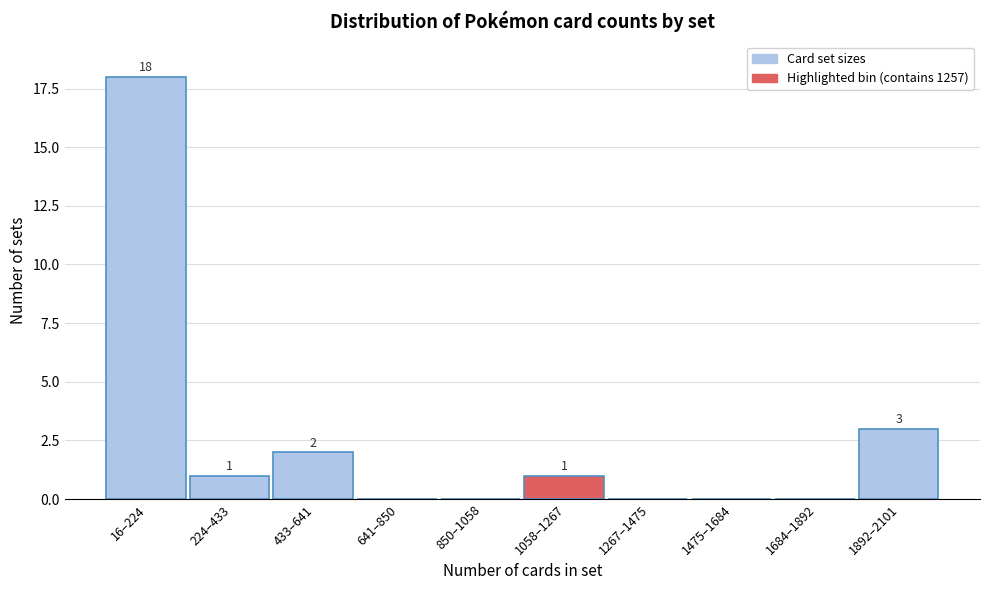

Reading left to right, transcribe all the data shown in this chart.

16–224=18	224–433=1	433–641=2	641–850=0	850–1058=0	1058–1267=1	1267–1475=0	1475–1684=0	1684–1892=0	1892–2101=3